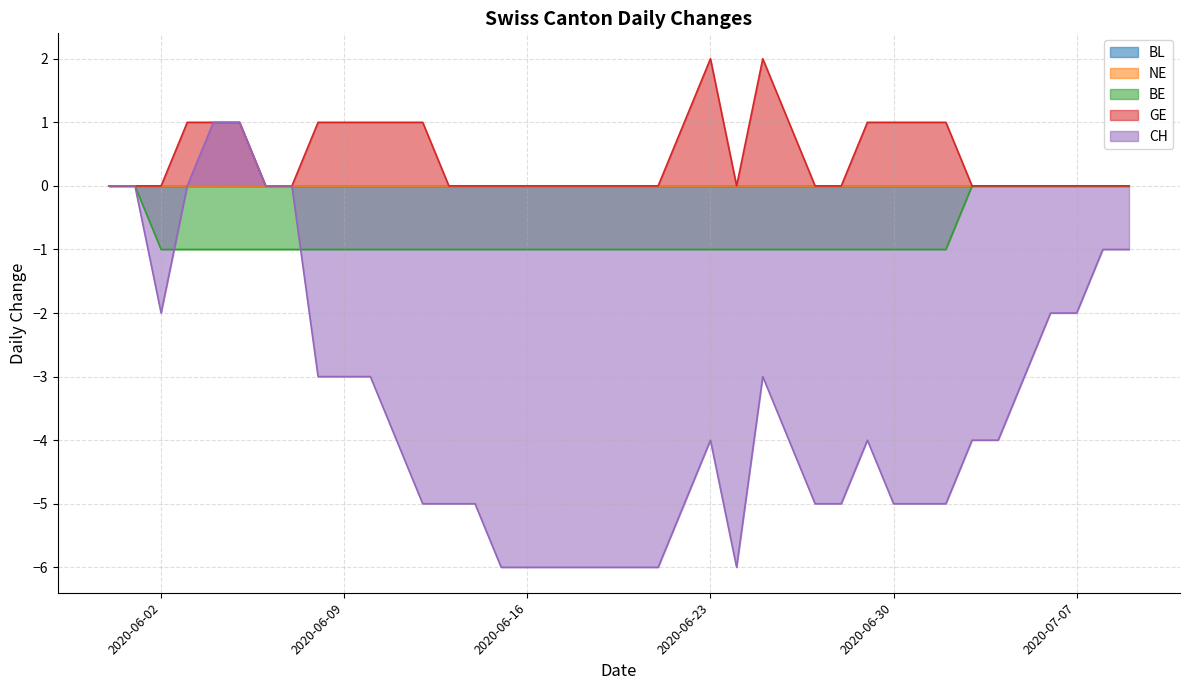

Does the chart have visible grid lines?

Yes